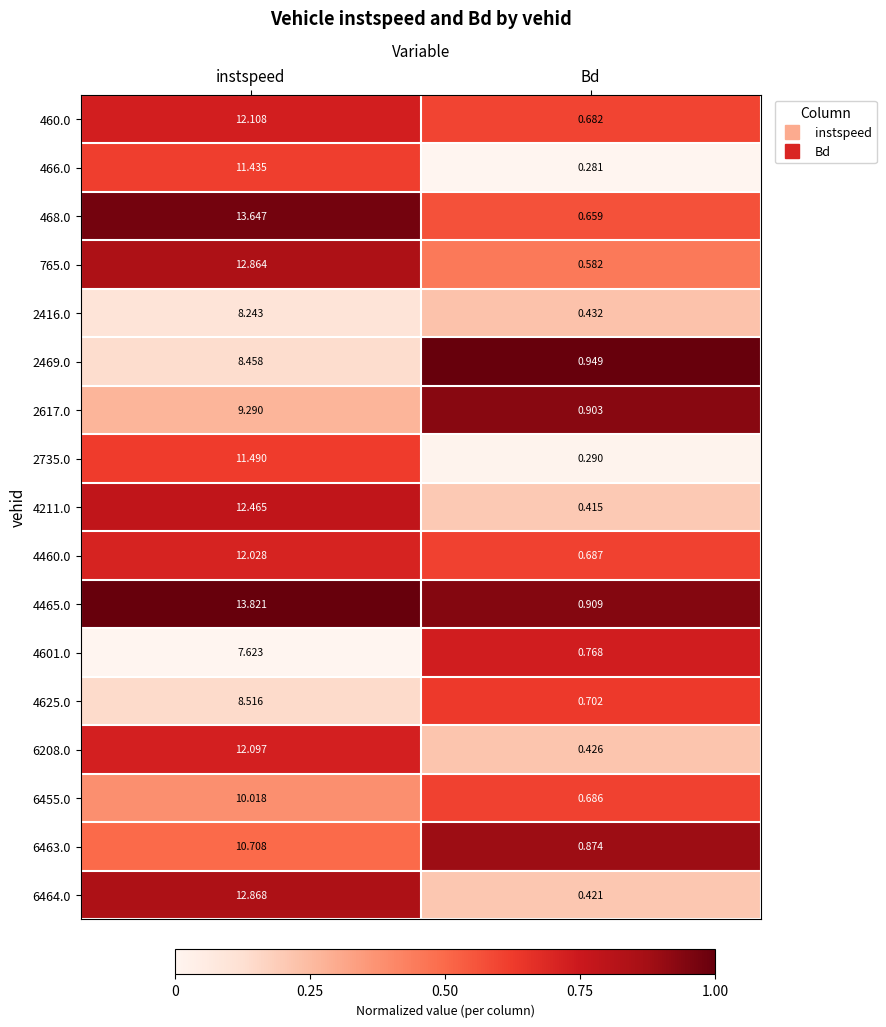

Which category has the highest value across all series?

instspeed